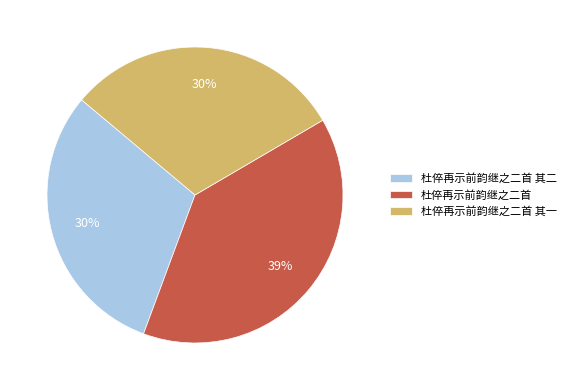

Combined, do 杜倅再示前韵继之二首 其一 and 杜倅再示前韵继之二首 其二 account for over 50%?

Yes